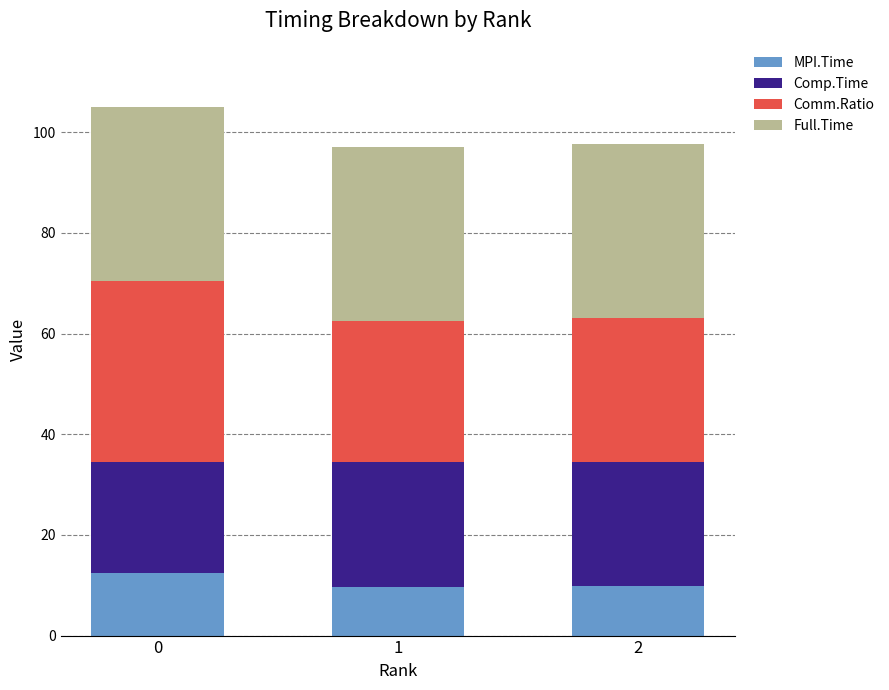

What is the maximum value for MPI.Time?

12.4